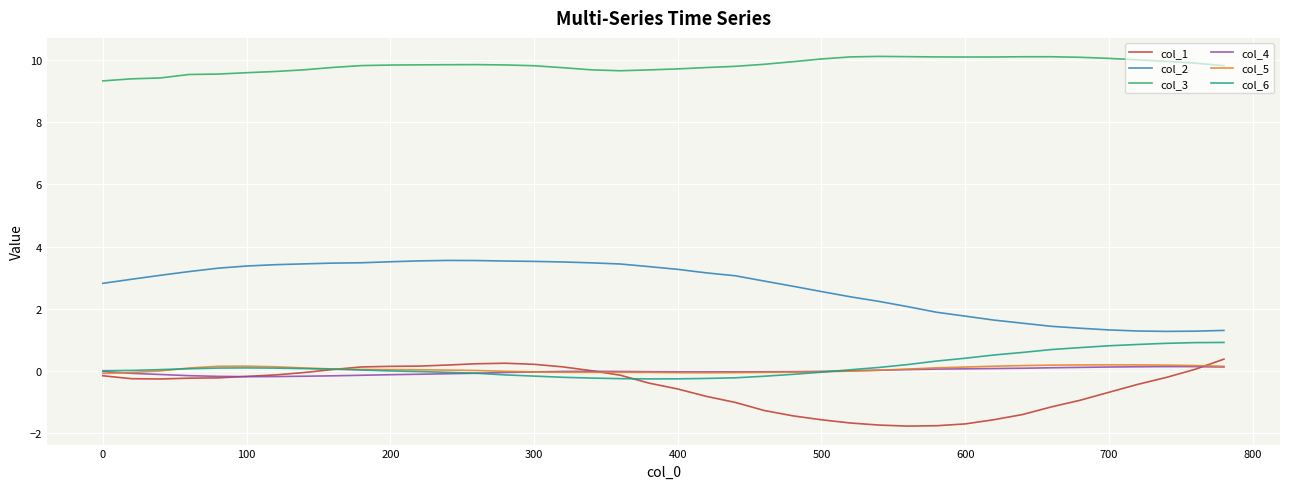

What is the maximum value shown in the chart?

10.1